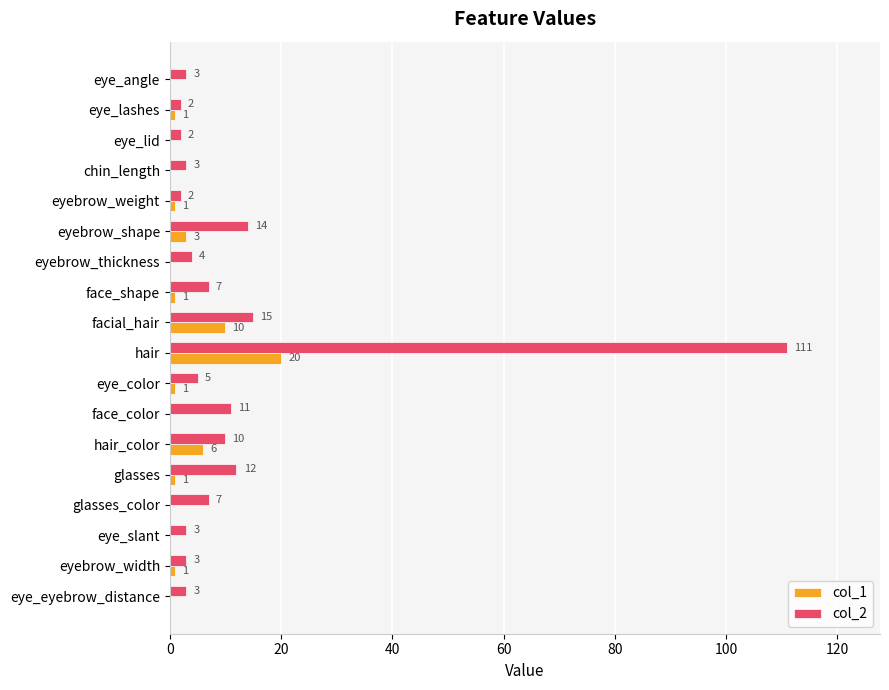

At which label is col_2 closest to 56?

facial_hair